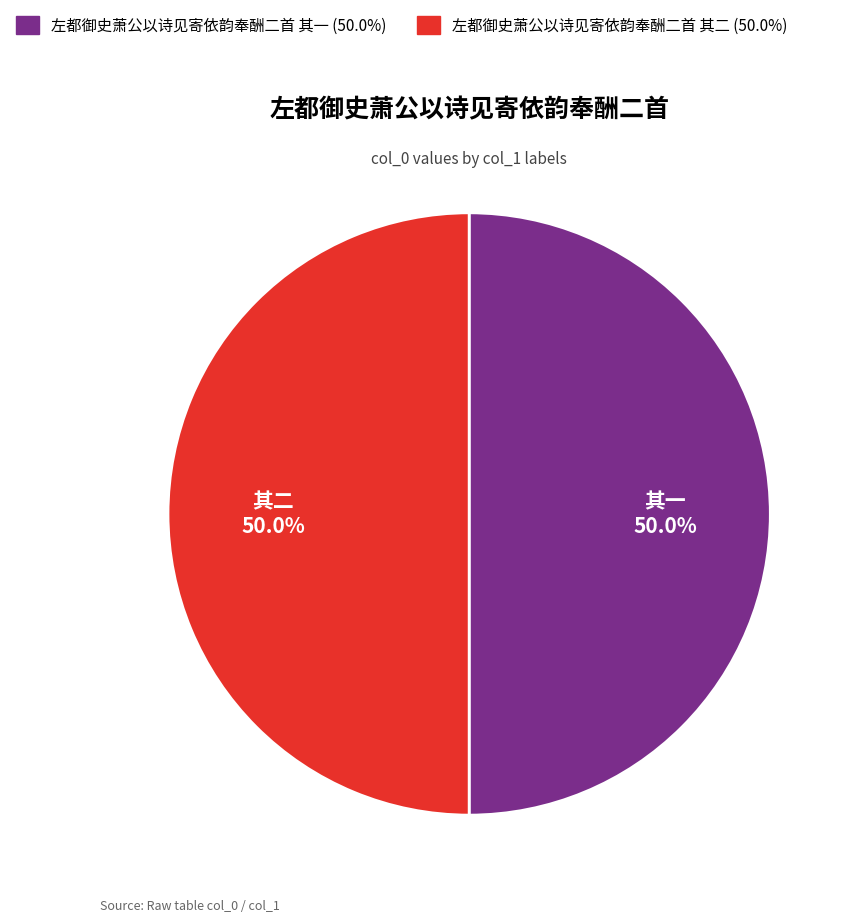

What percentage is the 左都御史萧公以诗见寄依韵奉酬二首 其一 slice, to the nearest percent?

50%